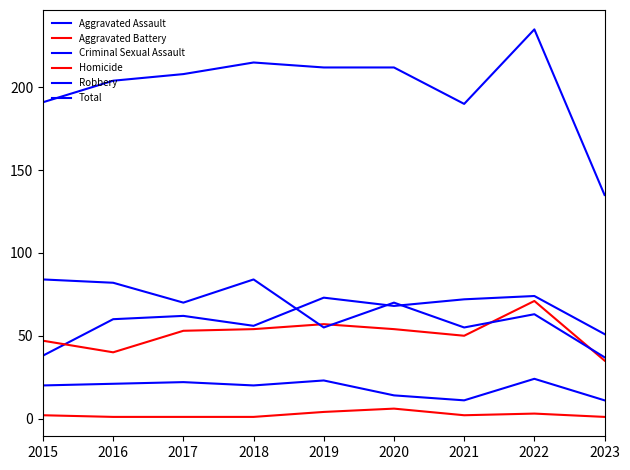

Does the chart display data point markers on the line(s)?

No